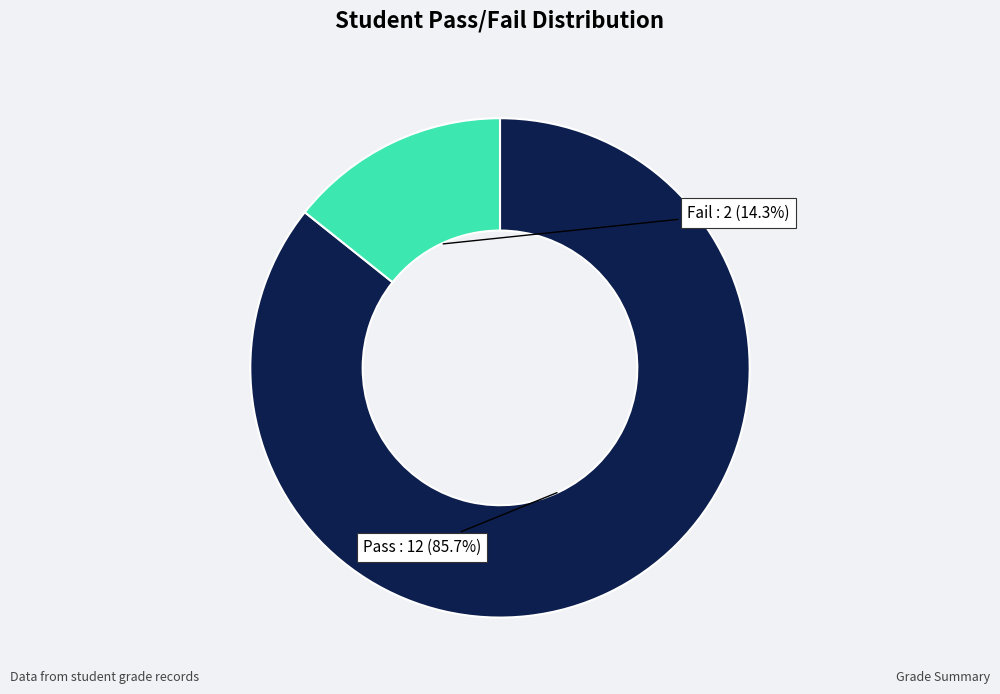

Is there a majority slice in this chart?

Yes